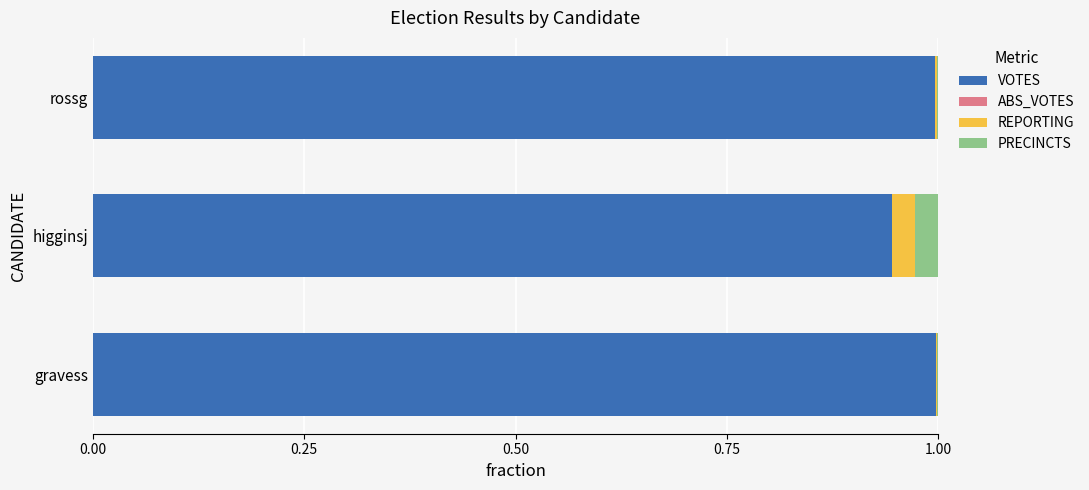

Is it true that VOTES equals 0.4 at higginsj?

False